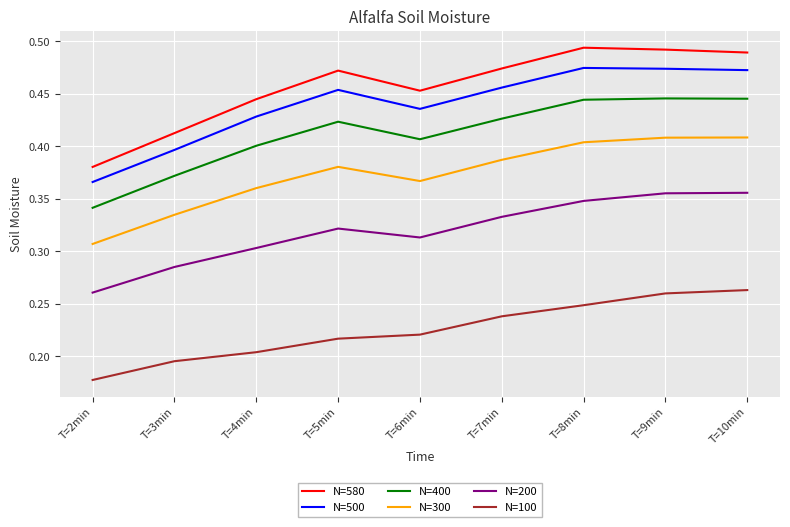

What position from the left is T=9min?

8